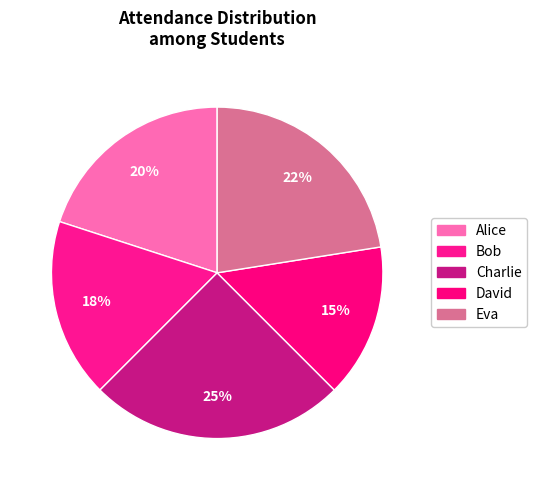

Is the sum of Alice and Eva greater than half?

No